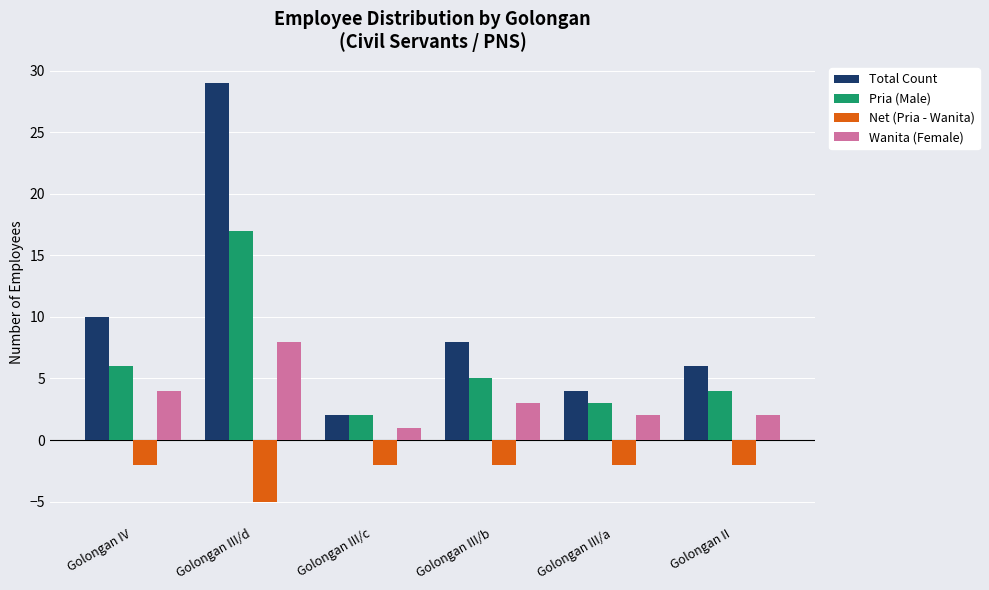

Where does the Total Count series first go above 8?

Golongan IV